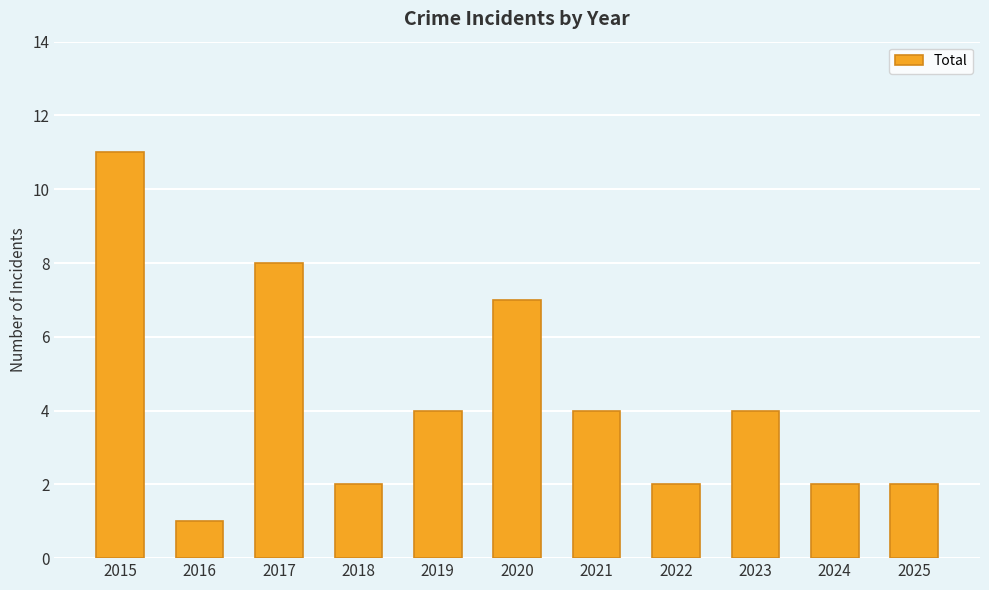

What is the value of the 11th bar from the left?

2